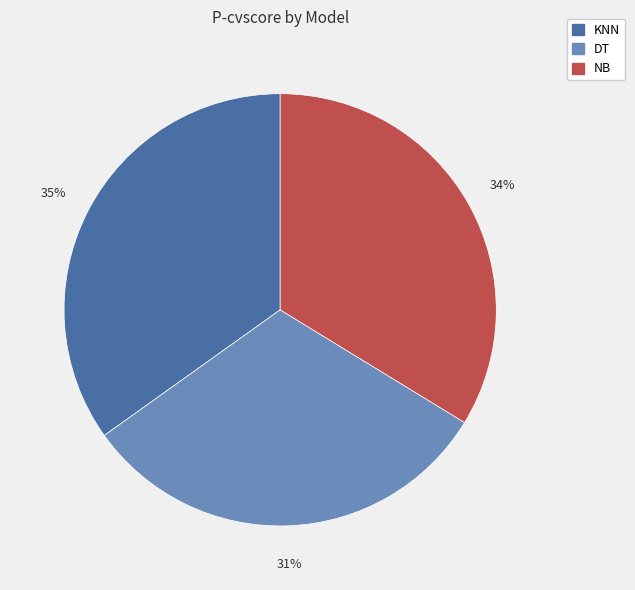

The KNN slice represents 35% of the pie. True or false?

True